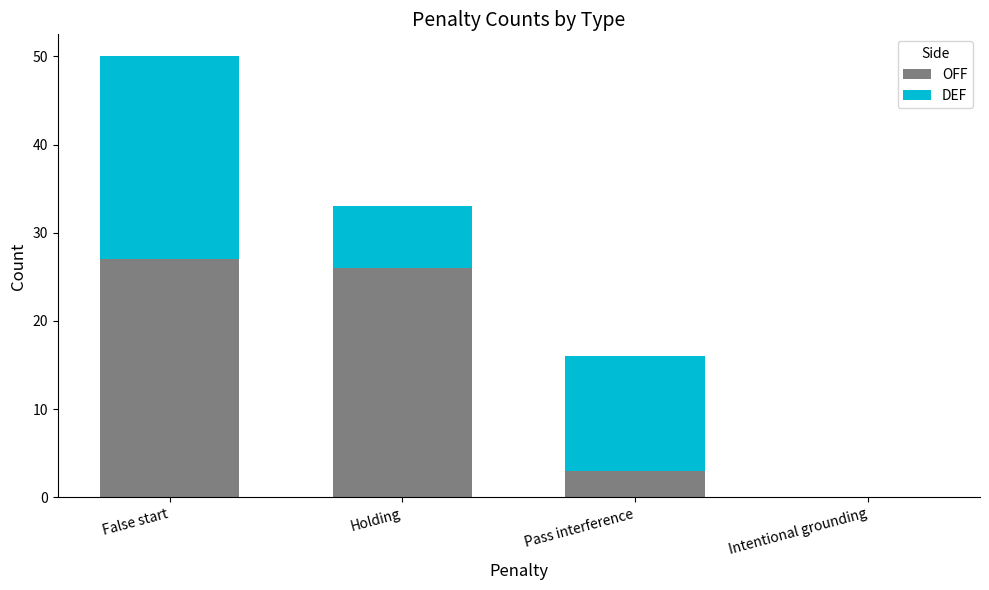

True or false: OFF has a value of 26 at Holding.

True